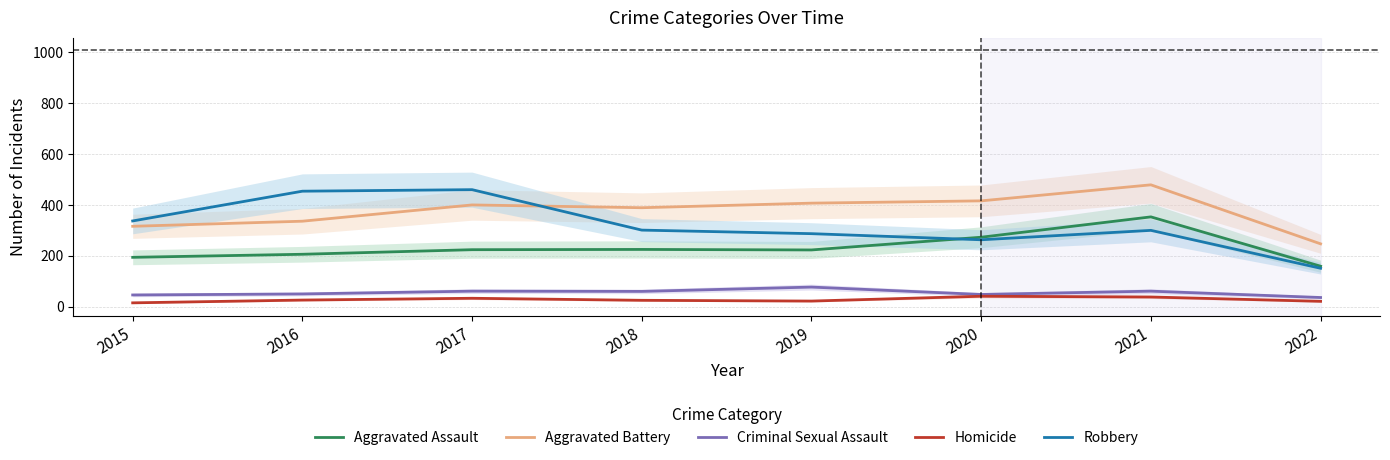

True or false: Aggravated Assault has more than 2 points higher than both neighbors.

False